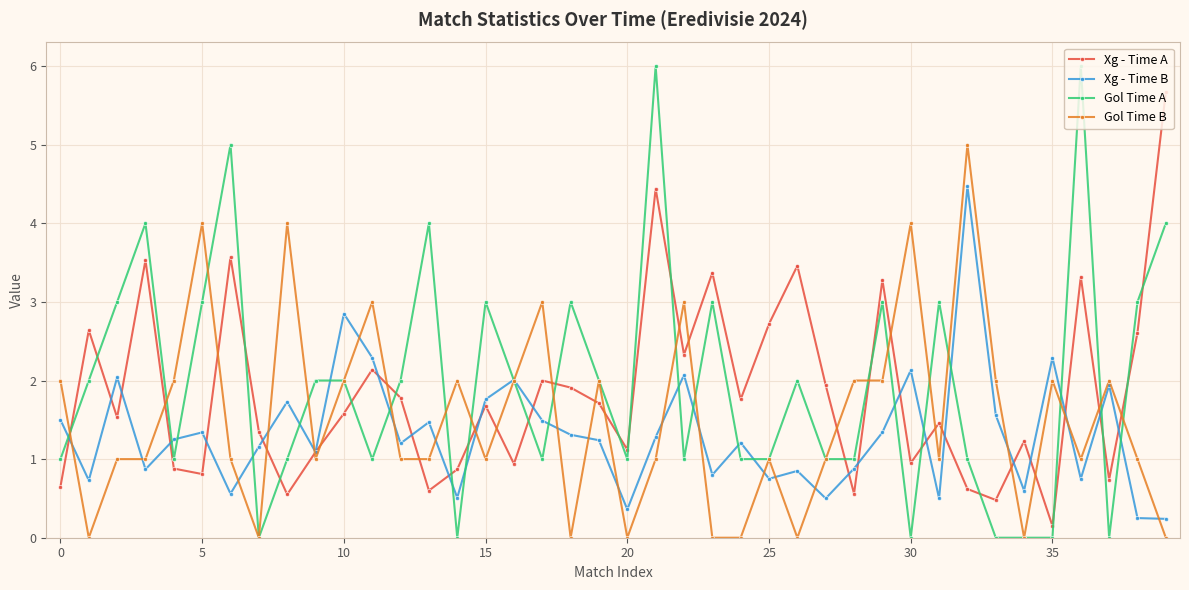

True or false: Xg - Time A has more than 1 points higher than both neighbors.

True